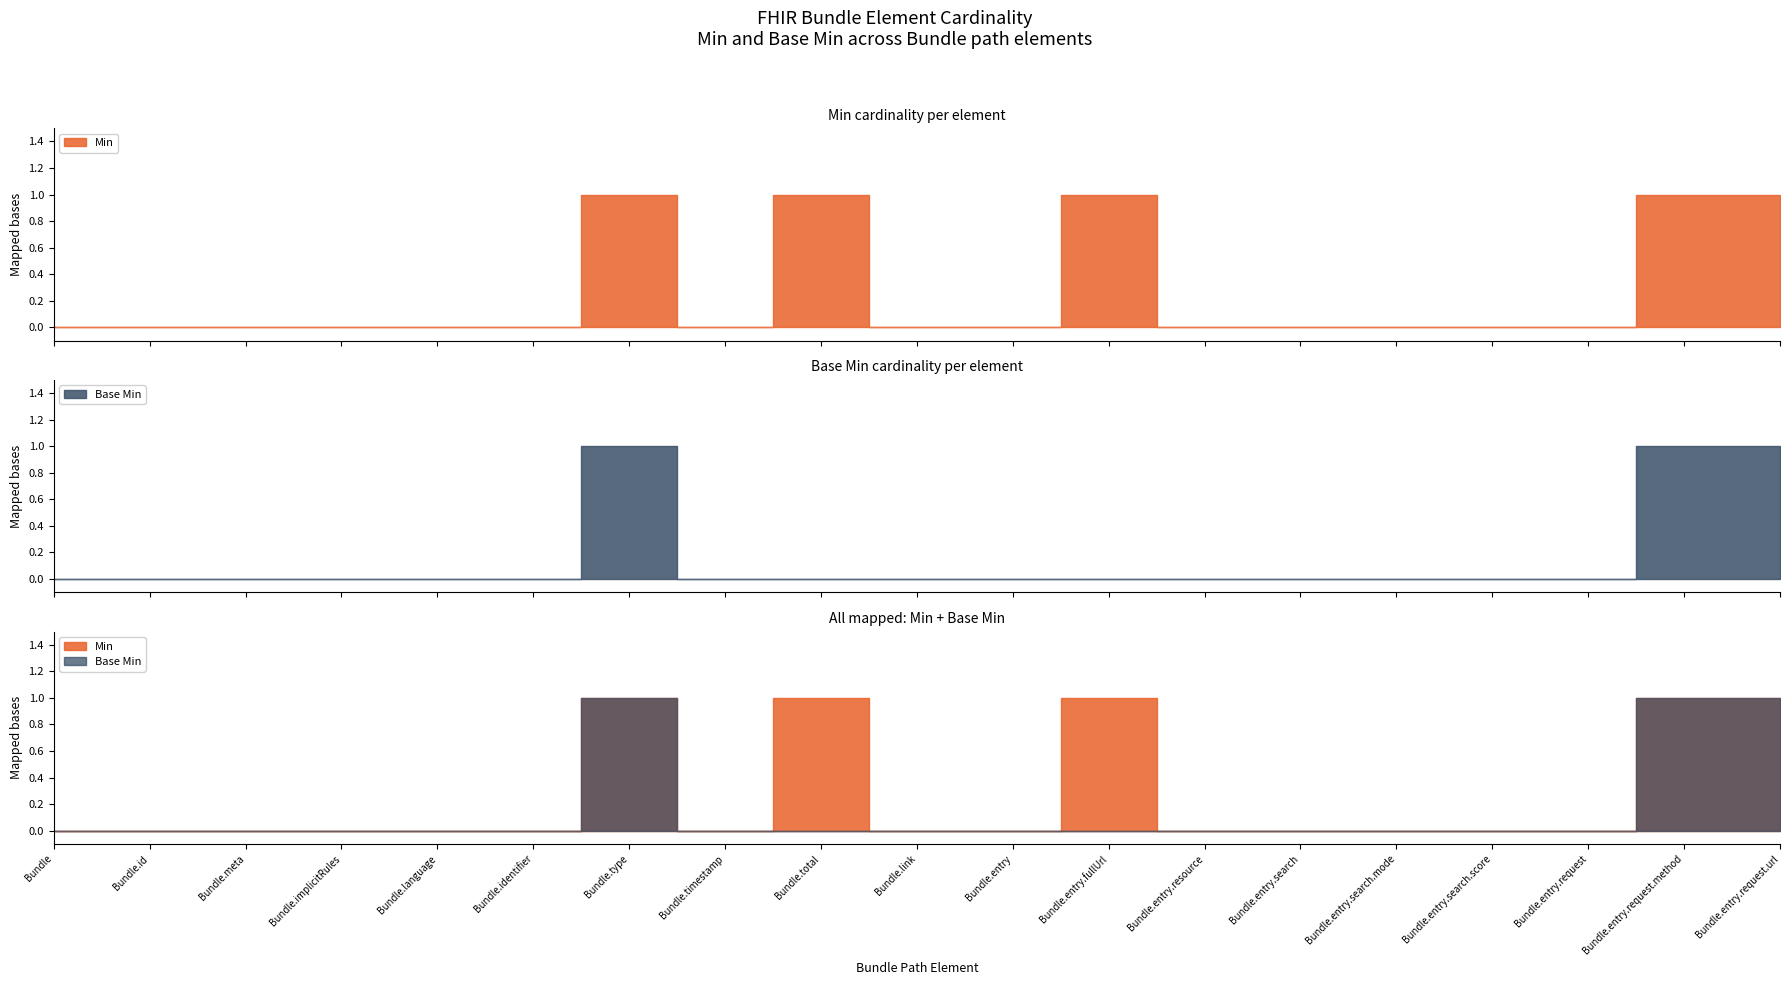

Which series has the largest total across all categories?

Min